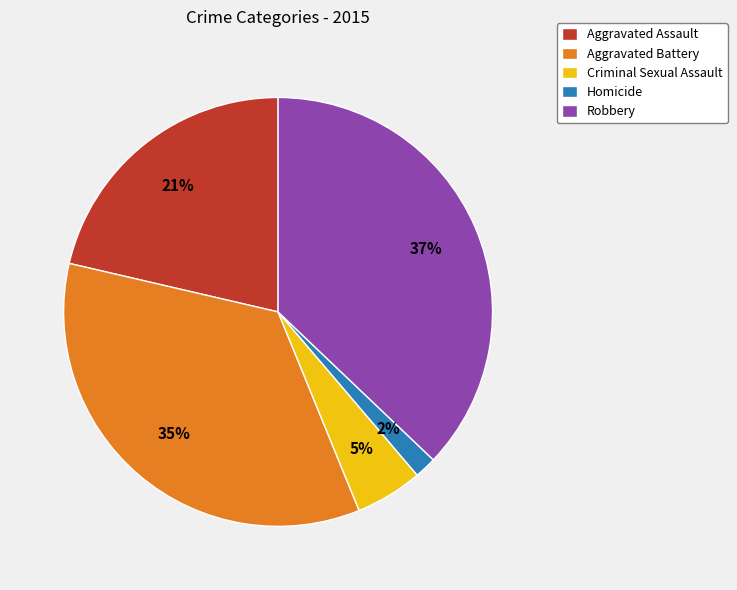

Do Aggravated Battery and Homicide together represent more than half of the pie?

No